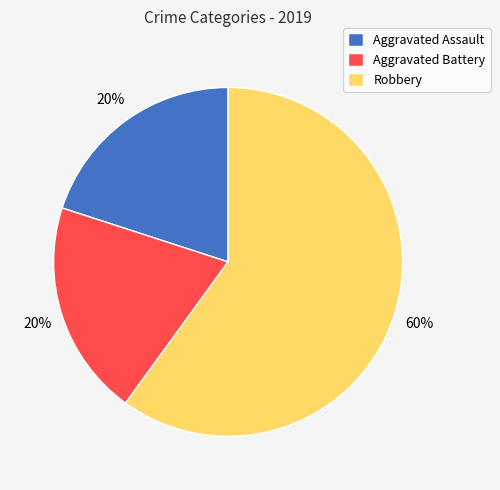

Which category accounts for the majority?

Robbery